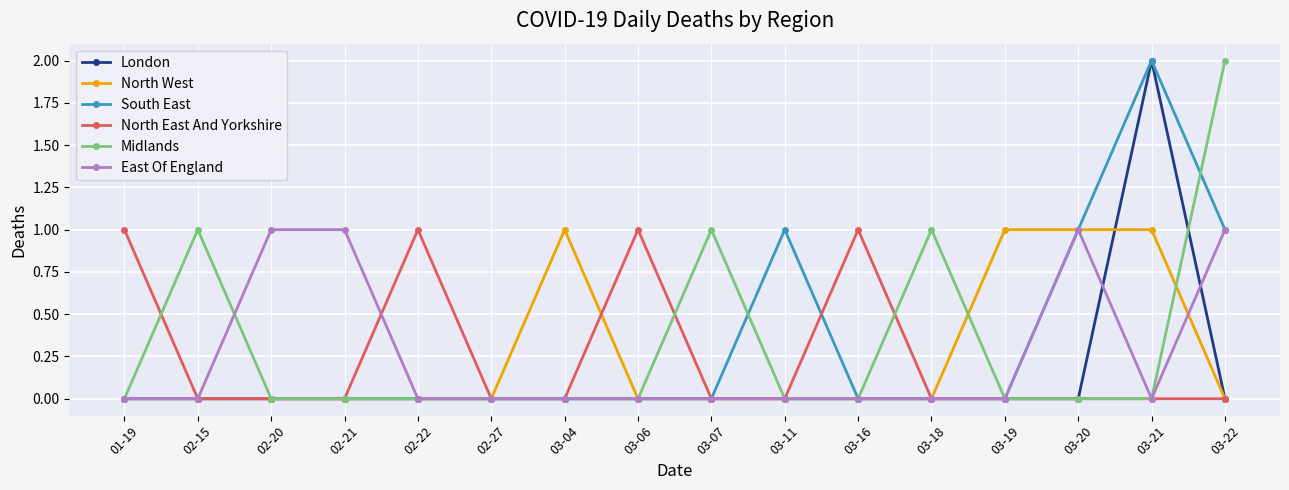

At which label does South East reach its peak?

03-21